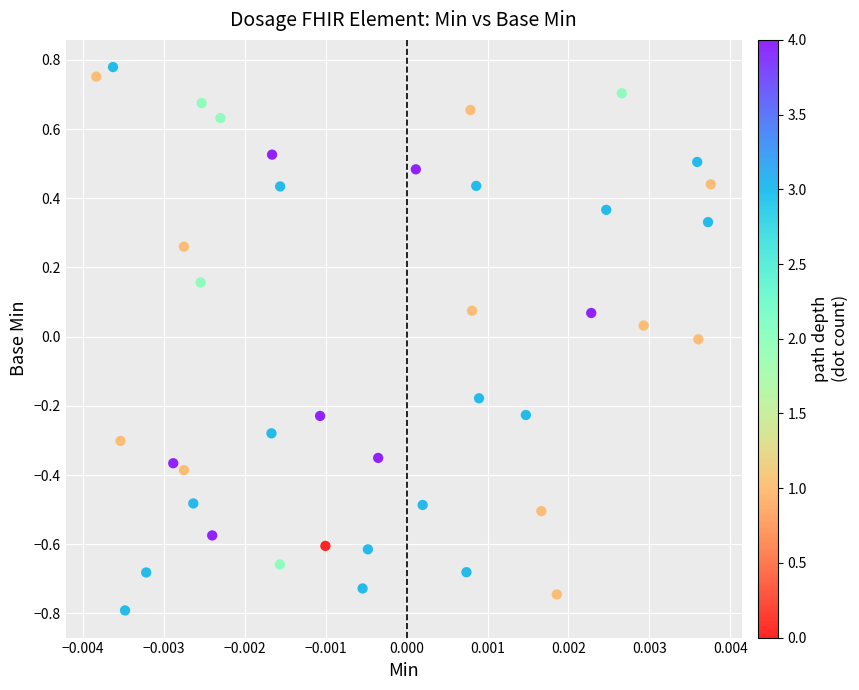

What is the range of Y values (max minus min)?

1.6